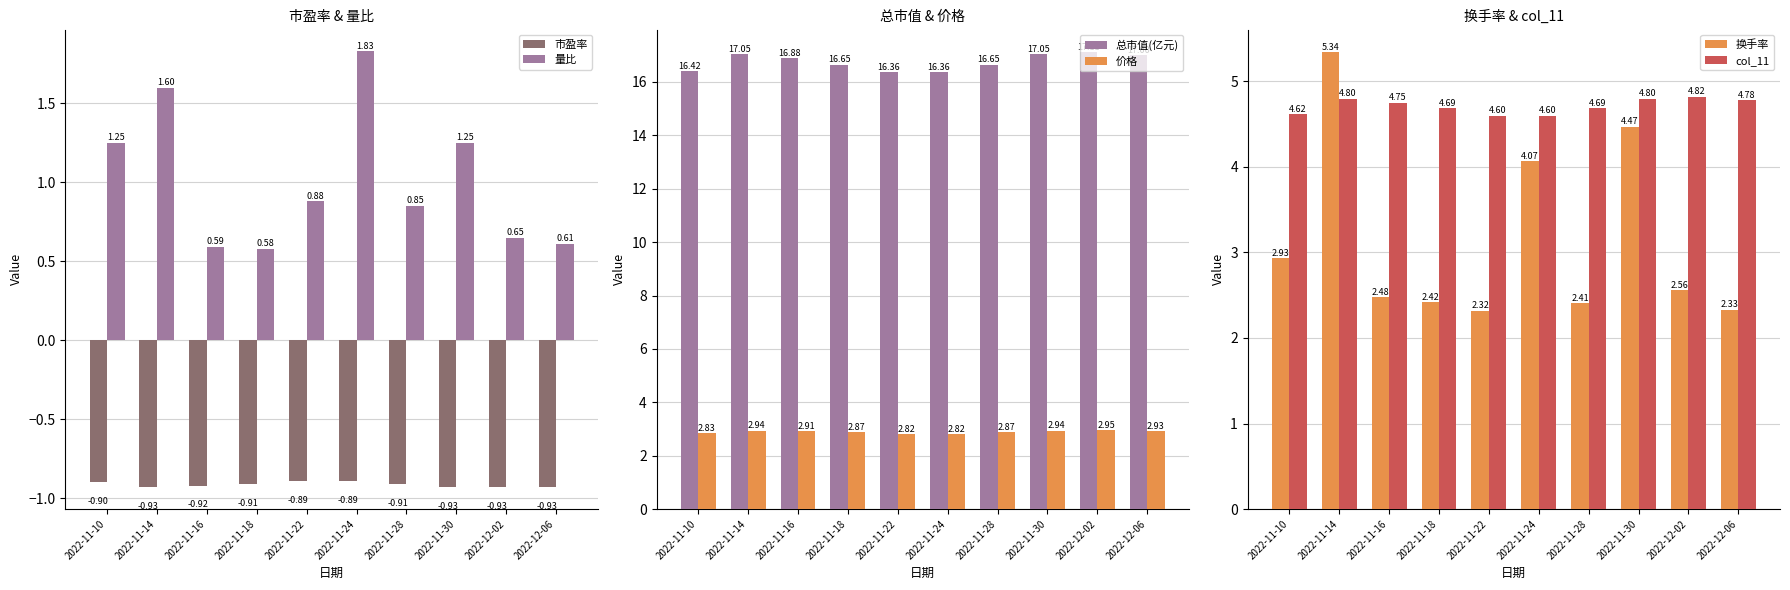

Which series has the largest total across all categories?

总市值(亿元)